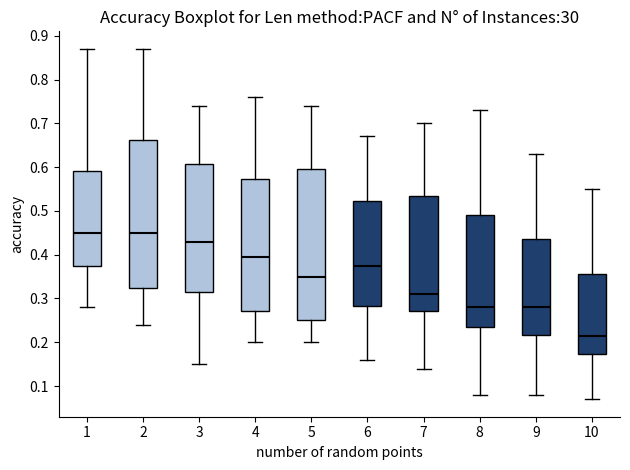

Reading left to right, transcribe this box plot: for each box, give where its median line is, the range the box spans, and where its two whiskers end, as read against the y-axis. The values are not printed on the chart, so give them approximately, as read against the axis.

1: median 0.45, box 0.38 to 0.59, whiskers 0.28 to 0.87
2: median 0.45, box 0.33 to 0.66, whiskers 0.24 to 0.87
3: median 0.43, box 0.32 to 0.61, whiskers 0.15 to 0.74
4: median 0.40, box 0.27 to 0.57, whiskers 0.20 to 0.76
5: median 0.35, box 0.25 to 0.60, whiskers 0.20 to 0.74
6: median 0.38, box 0.28 to 0.52, whiskers 0.16 to 0.67
7: median 0.31, box 0.27 to 0.54, whiskers 0.14 to 0.70
8: median 0.28, box 0.24 to 0.49, whiskers 0.08 to 0.73
9: median 0.28, box 0.22 to 0.44, whiskers 0.08 to 0.63
10: median 0.22, box 0.17 to 0.36, whiskers 0.07 to 0.55